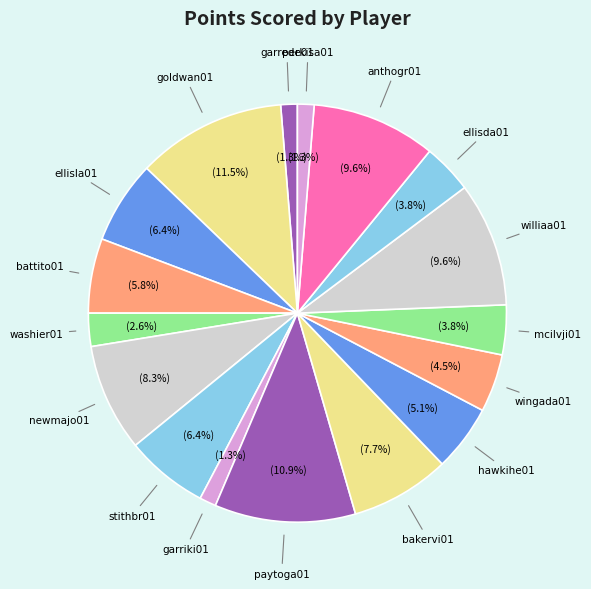

Count the number of slices in the pie.

17